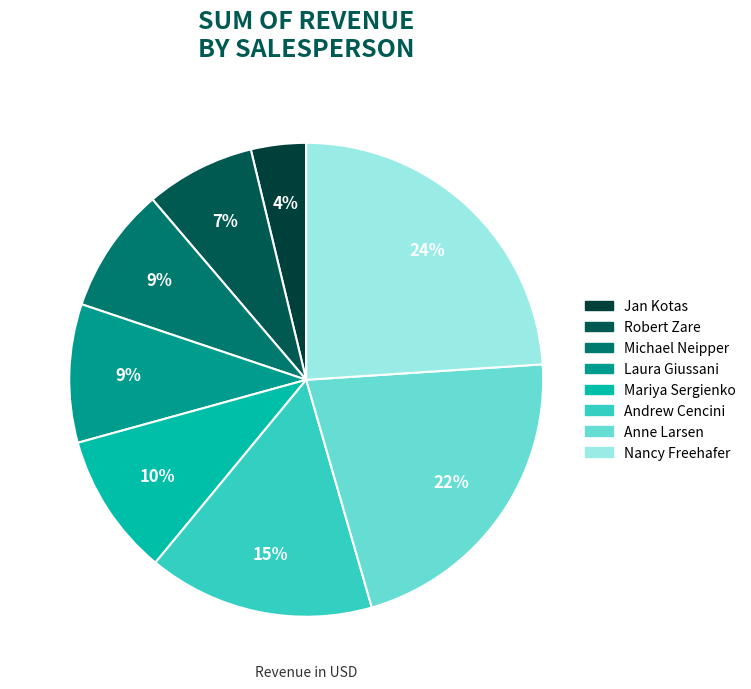

What percentage is the Anne Larsen slice, to the nearest percent?

22%